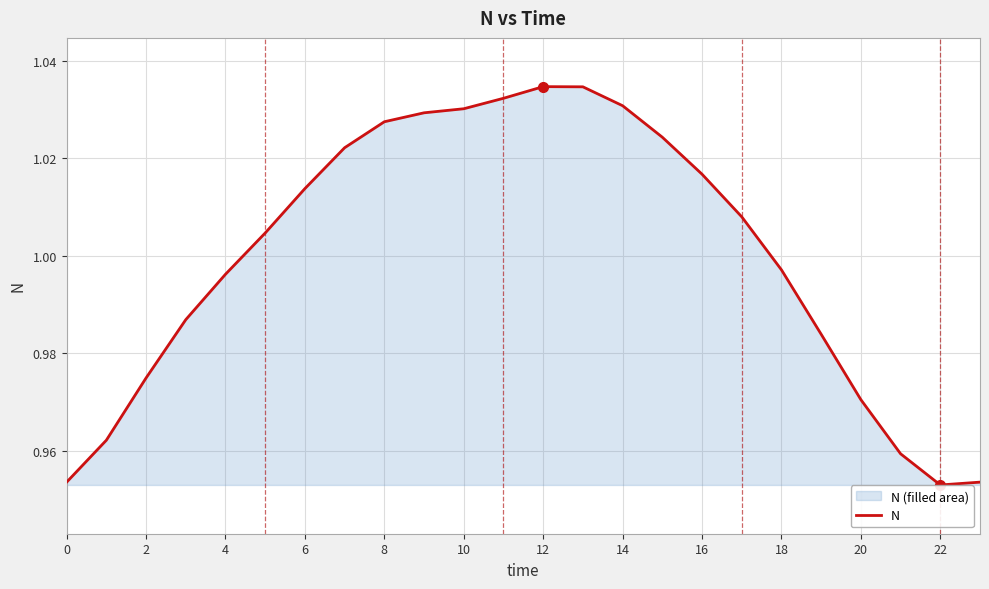

Is it true that the value at 22 is 1.5?

False